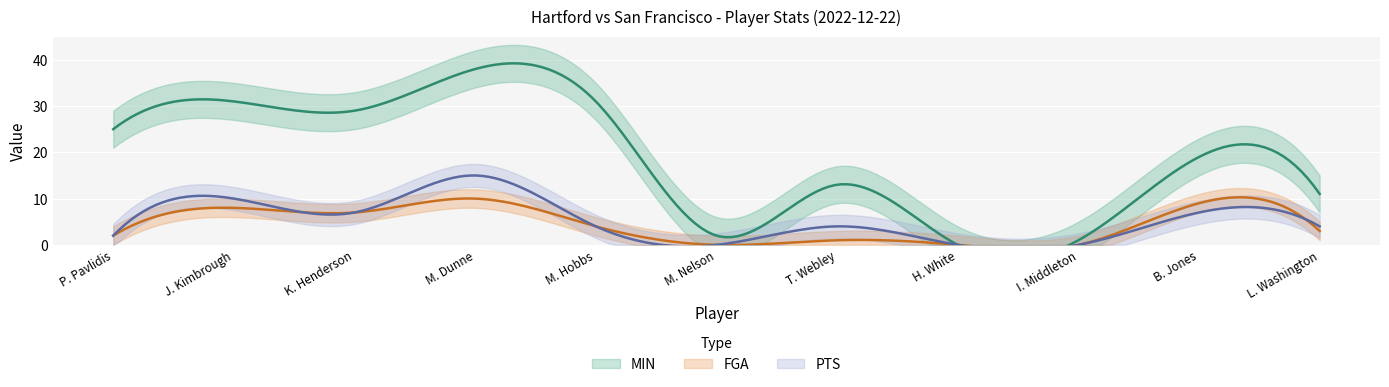

True or false: FGA and PTS intersect in this chart.

True